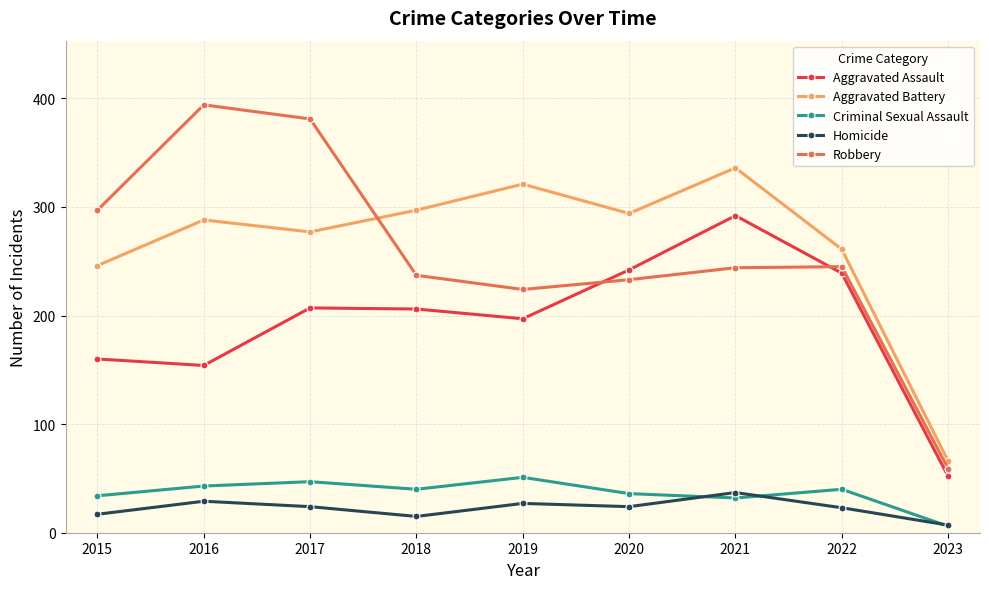

True or false: Homicide has a value of 23 at 2022.

True